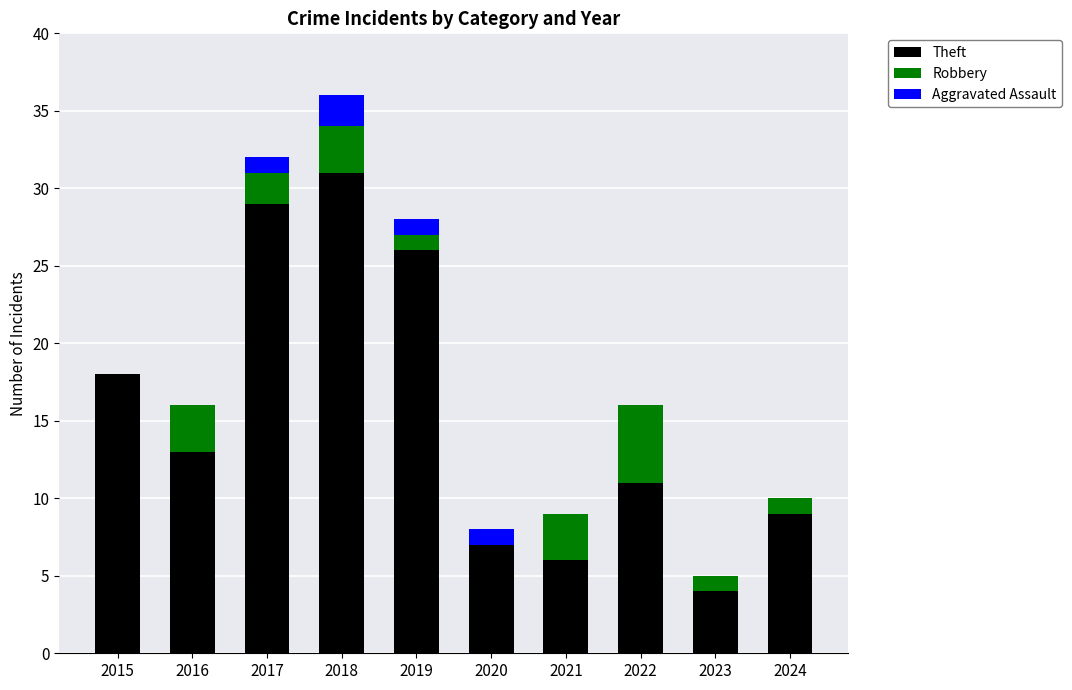

Reading right to left, what are the values for Theft?

2024=9	2023=4	2022=11	2021=6	2020=7	2019=26	2018=31	2017=29	2016=13	2015=18